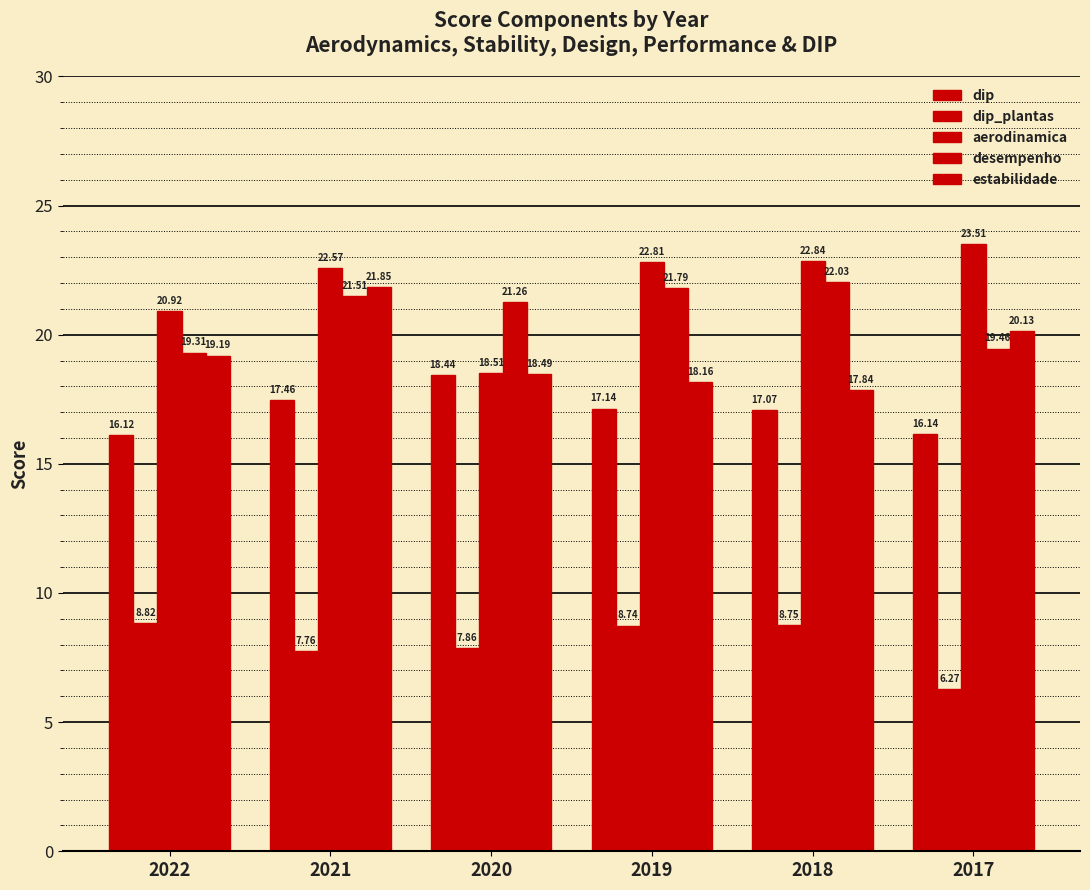

How many data points in dip_plantas are above 8?

3